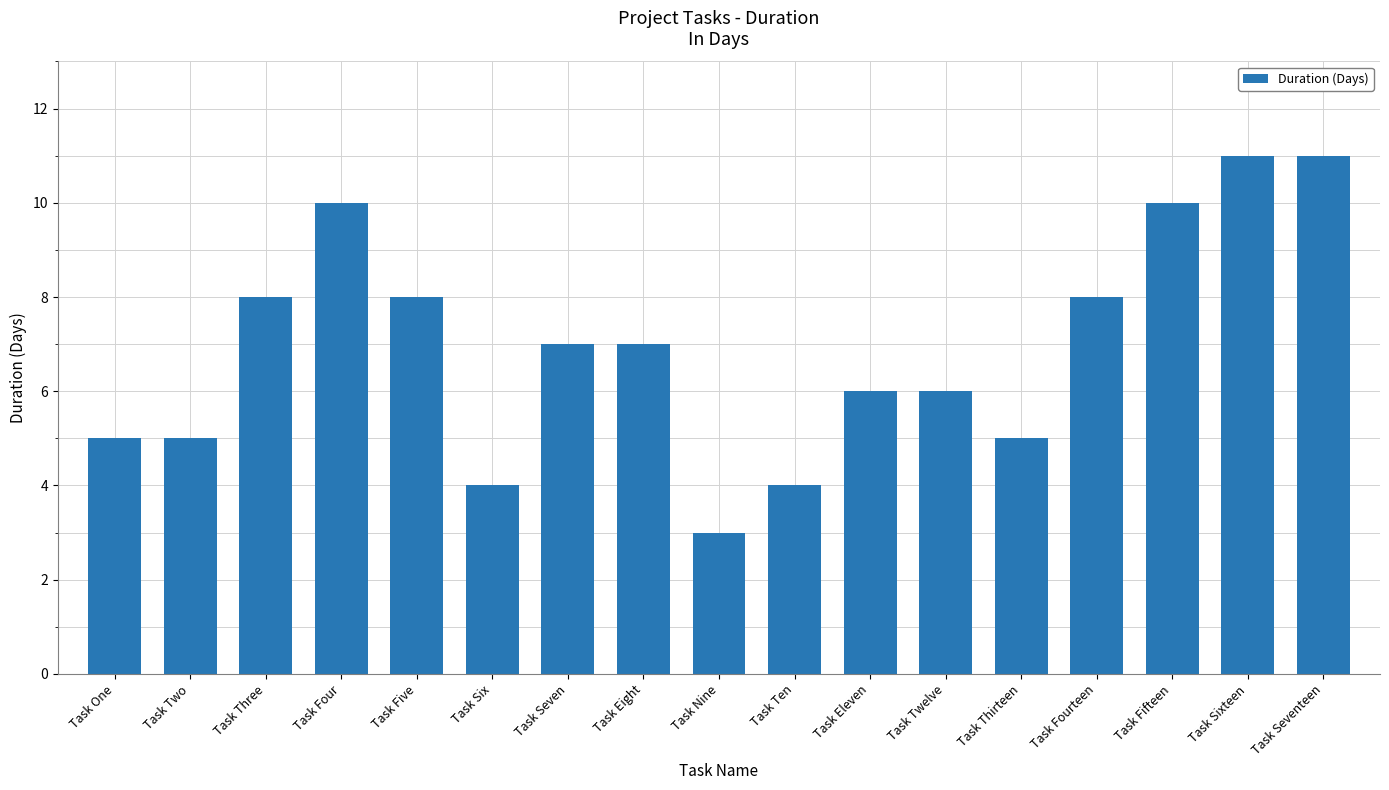

Reading left to right, extract all data points from this chart.

Task One=5	Task Two=5	Task Three=8	Task Four=10	Task Five=8	Task Six=4	Task Seven=7	Task Eight=7	Task Nine=3	Task Ten=4	Task Eleven=6	Task Twelve=6	Task Thirteen=5	Task Fourteen=8	Task Fifteen=10	Task Sixteen=11	Task Seventeen=11